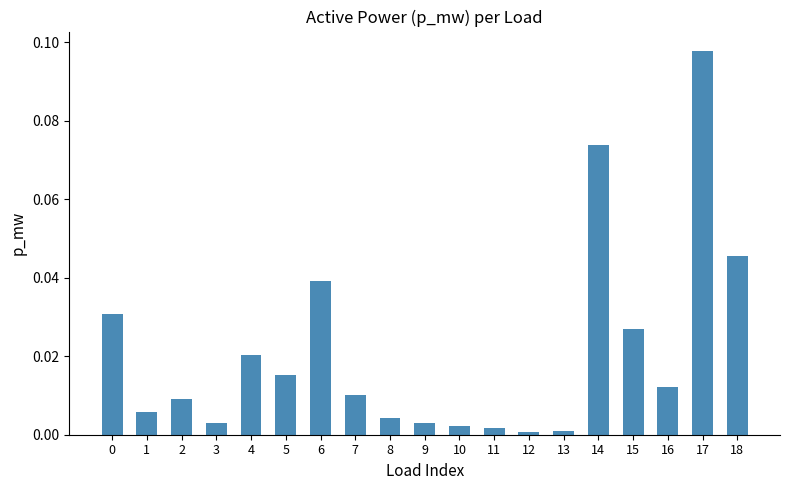

Which has a higher value, 16 or 17?

17